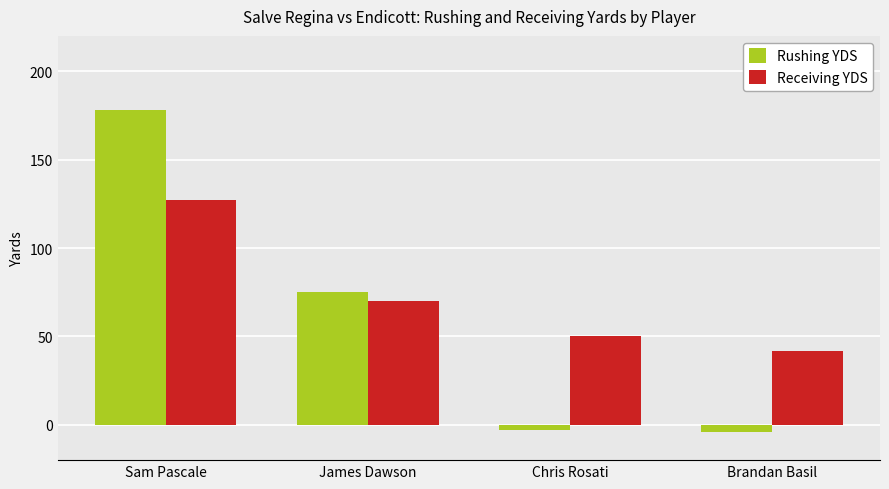

How many values in the Receiving YDS series are below 70?

2